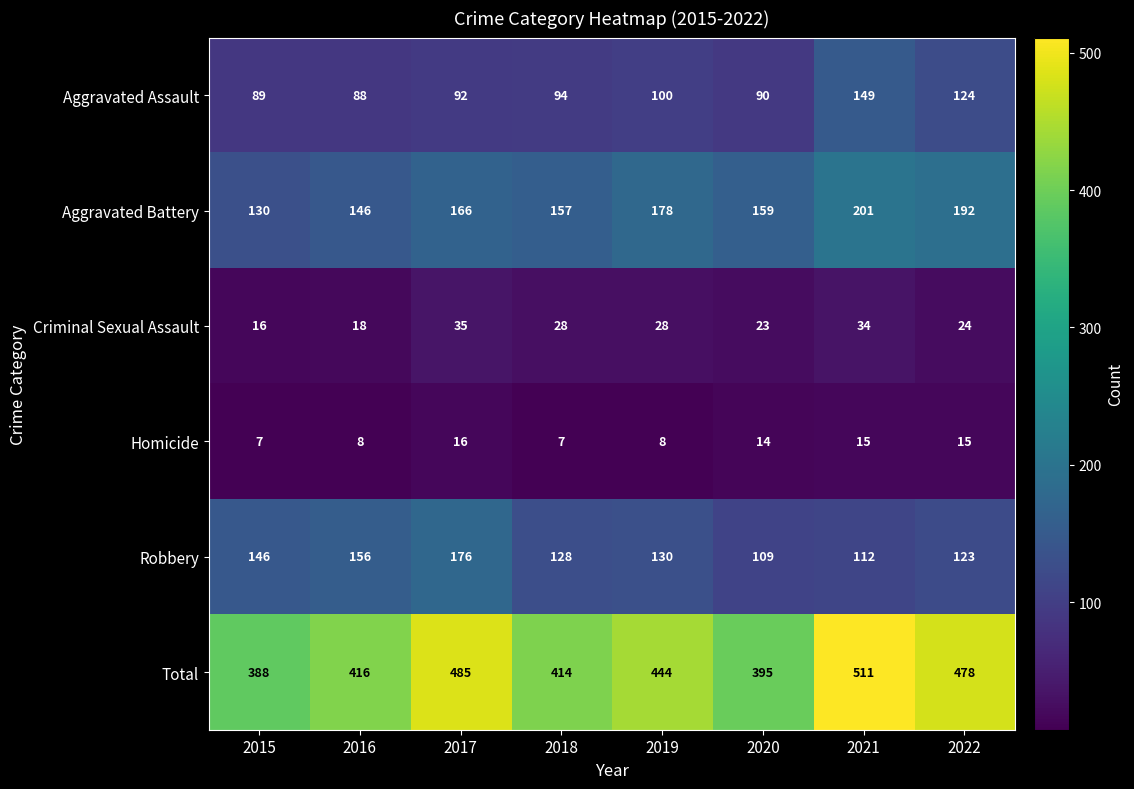

Which series changed the most between 2015 and 2017?

Total